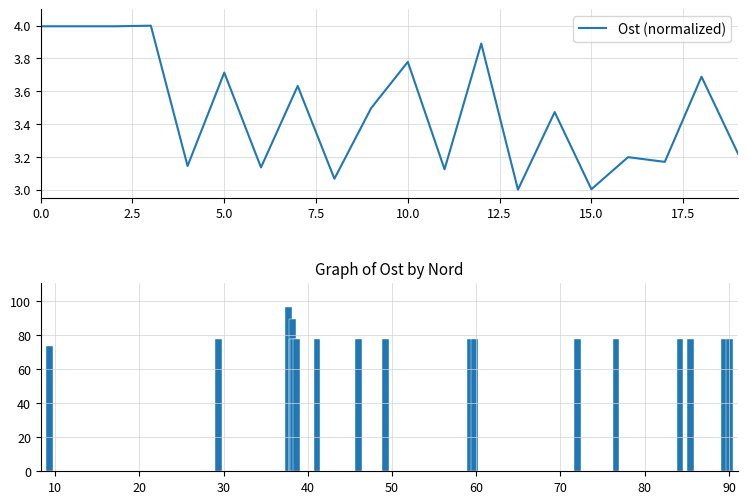

What is the lowest value of the Ost (normalized) series?

3.0